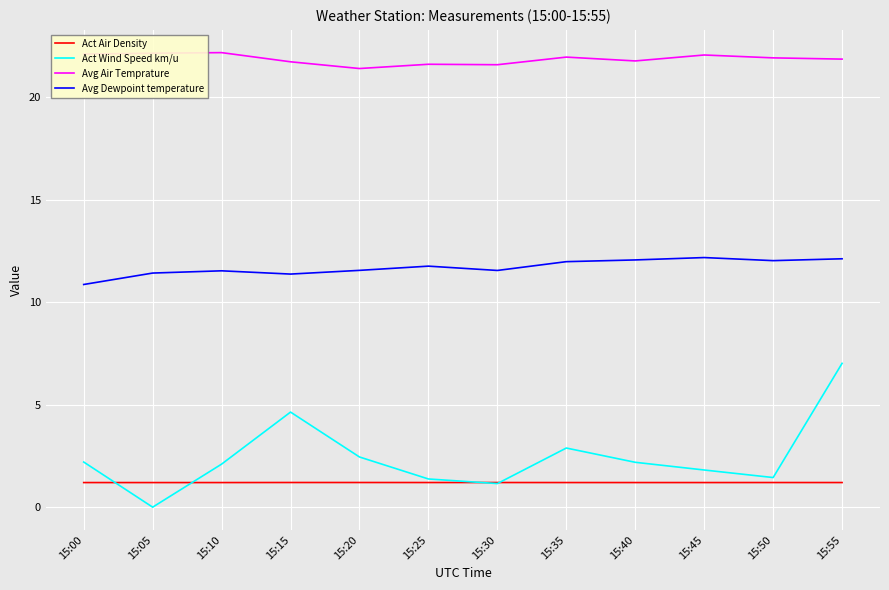

How many interior local peaks does the Act Wind Speed km/u series have?

2